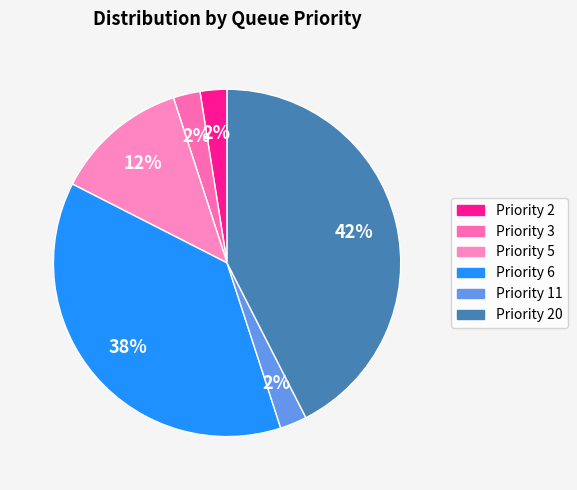

How many segments does this pie chart have?

6